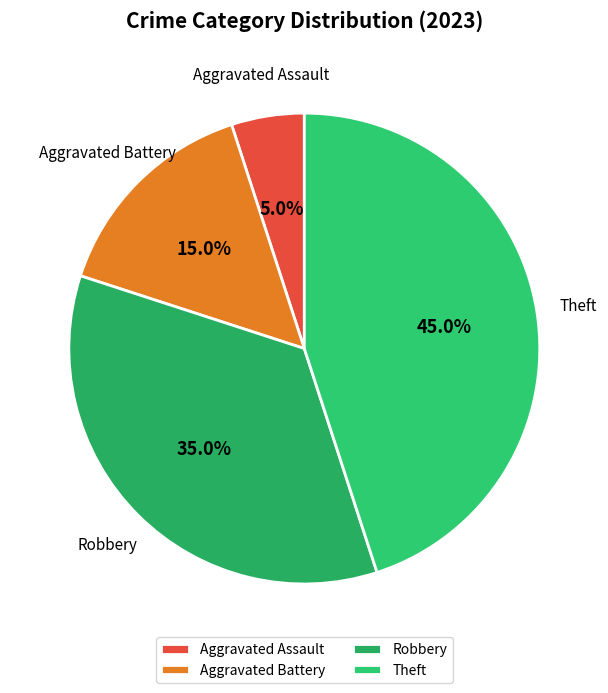

Which category has the biggest portion of the pie?

Theft